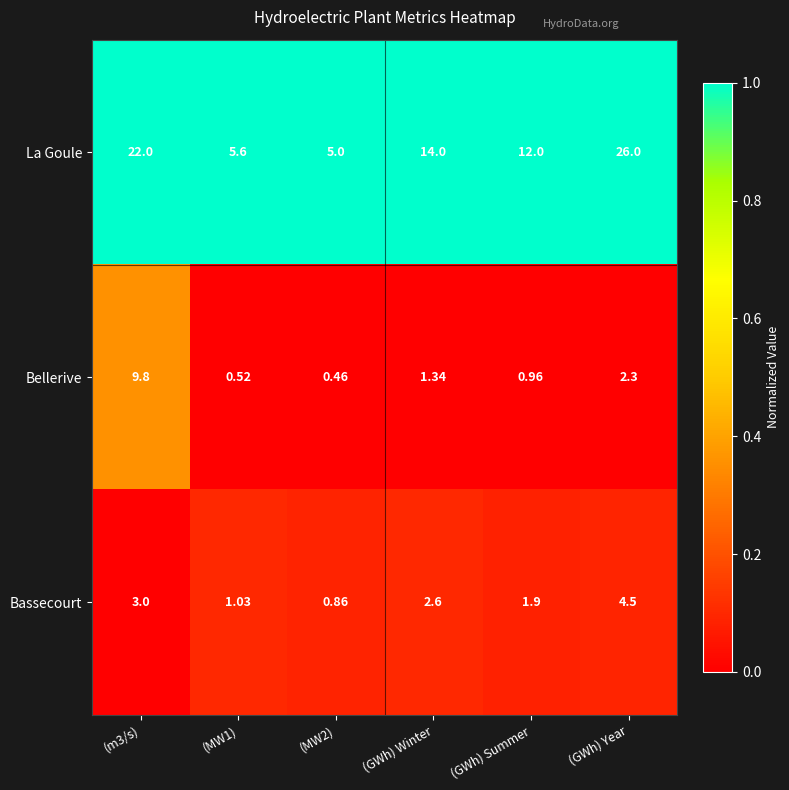

At how many categories does at least one series exceed 0?

6